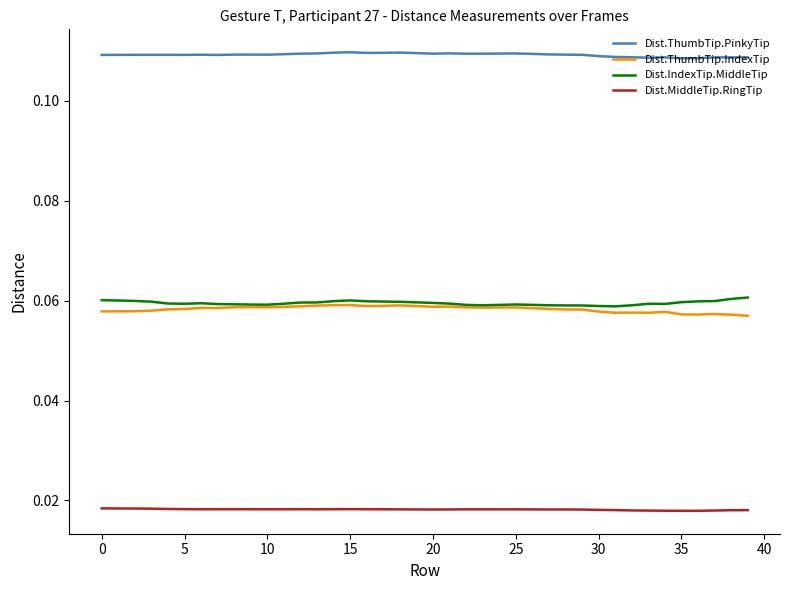

Does the chart have visible grid lines?

No